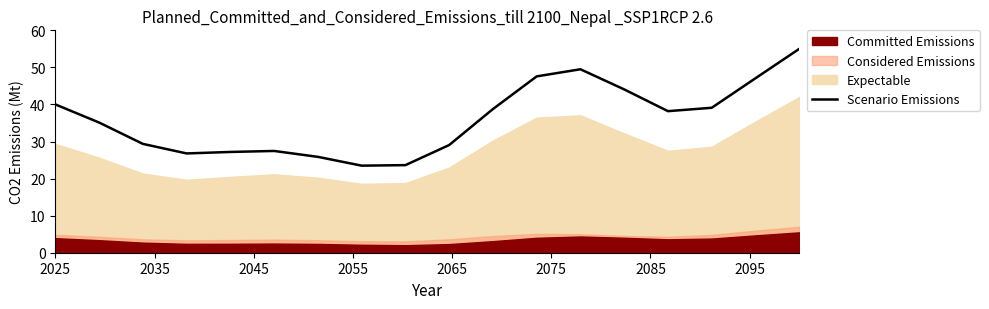

What value does the data have at 2025?

40.0